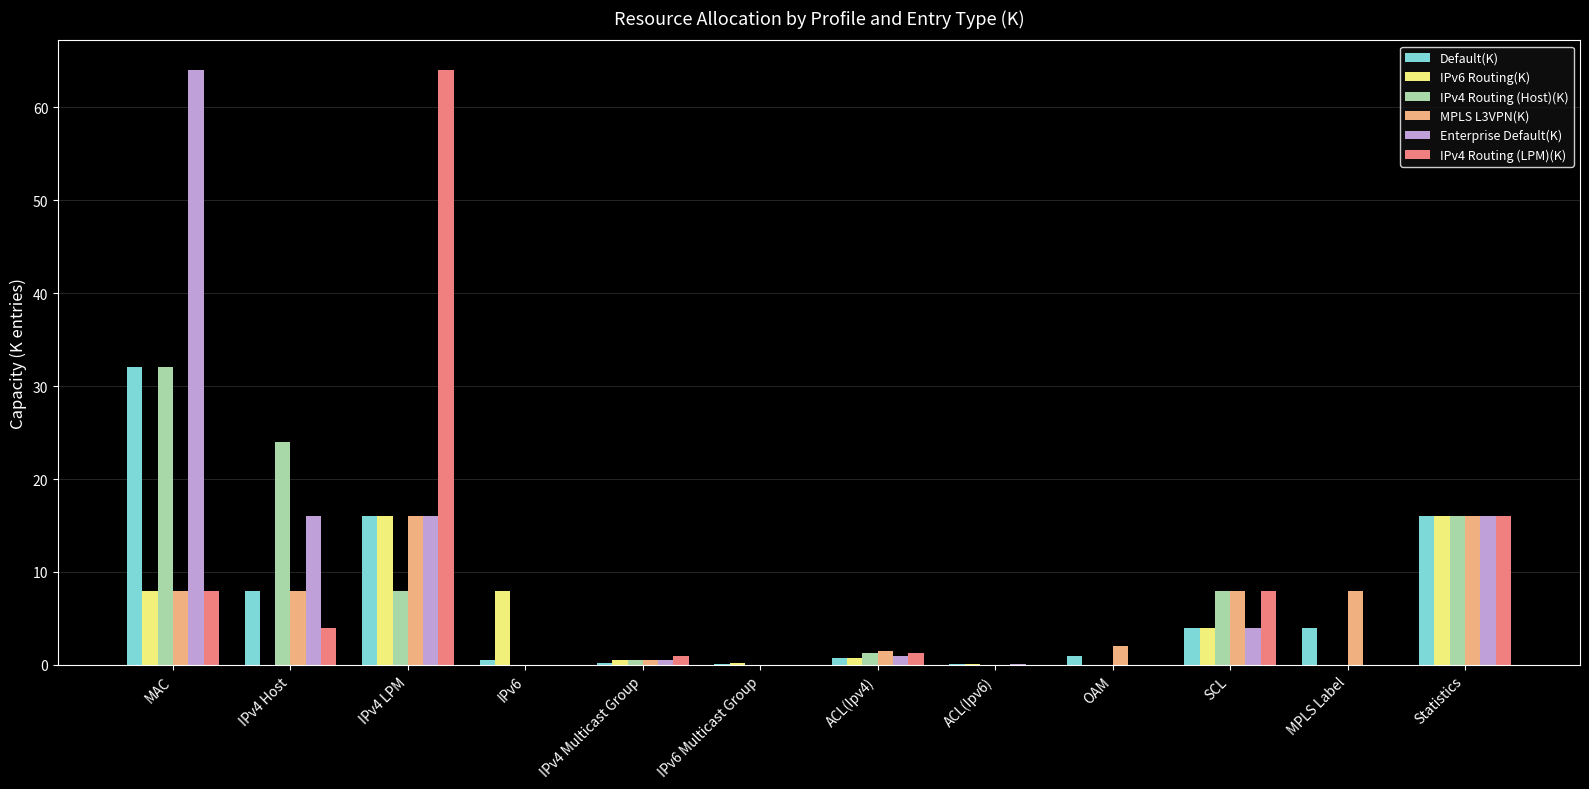

At which category is the sum across all series the highest?

MAC